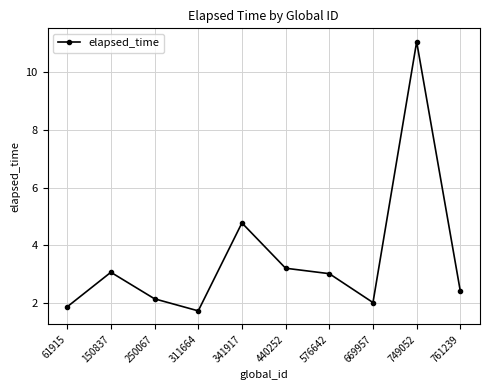

True or false: there are more than 0 points higher than both neighbors.

True